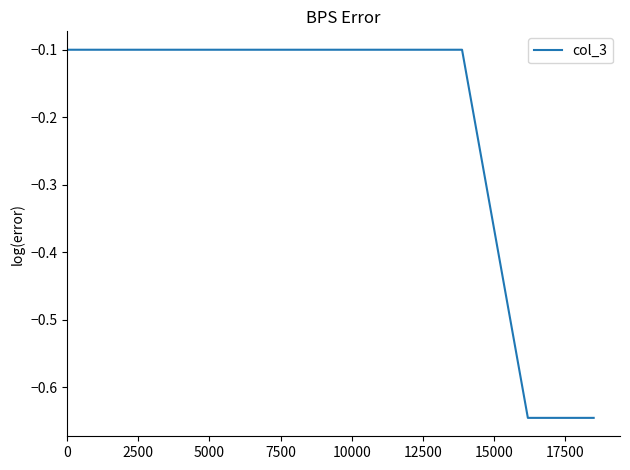

How many lines are shown in the chart?

1